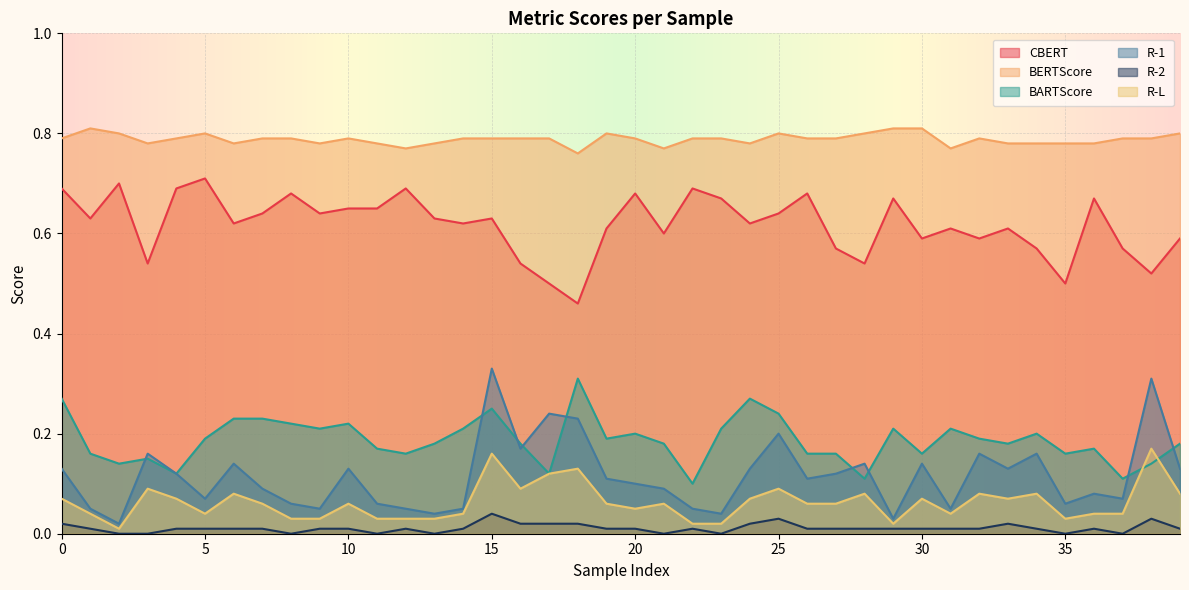

What is the approximate value of BARTScore at 1?

0.2